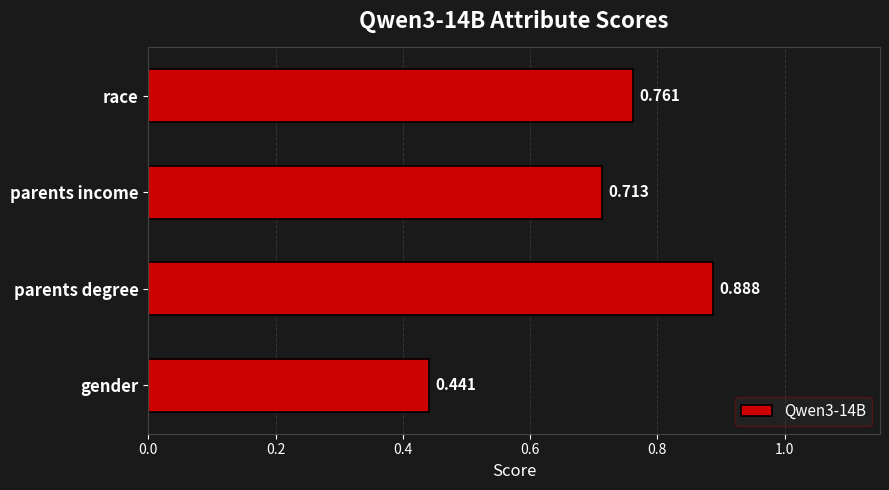

Rank the categories by value from lowest to highest.

gender, parents income, race, parents degree